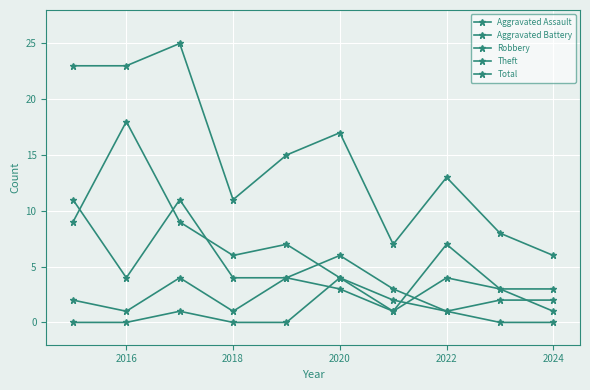

Rank the series by their maximum value, from lowest to highest.

Aggravated Assault, Aggravated Battery, Robbery, Theft, Total